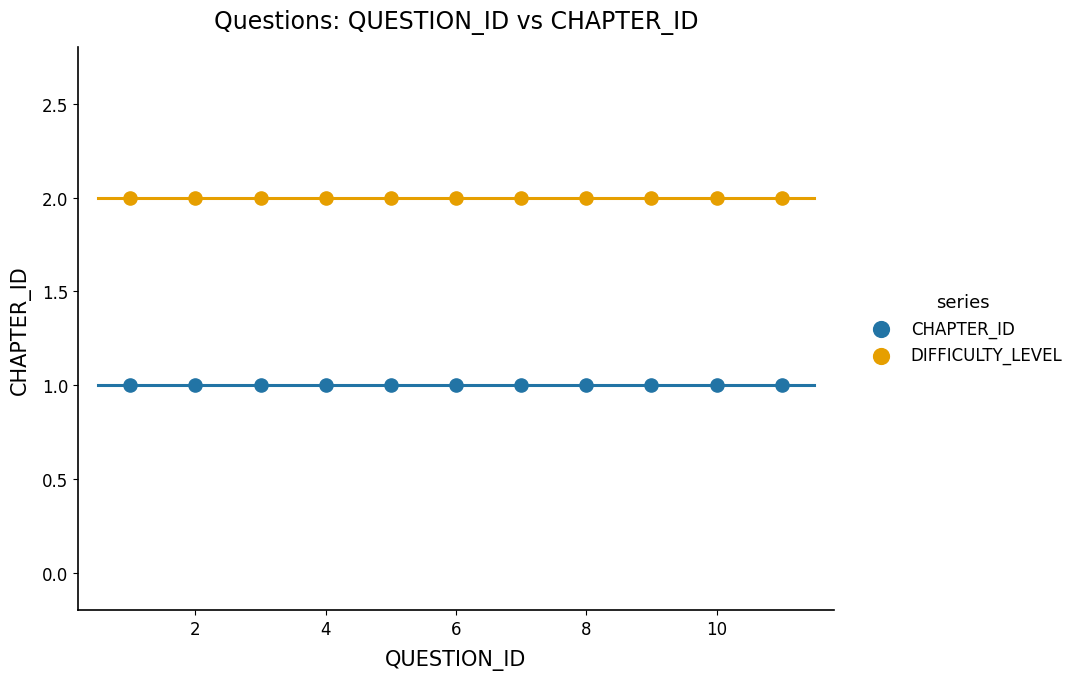

Which series reaches the maximum Y coordinate?

DIFFICULTY_LEVEL